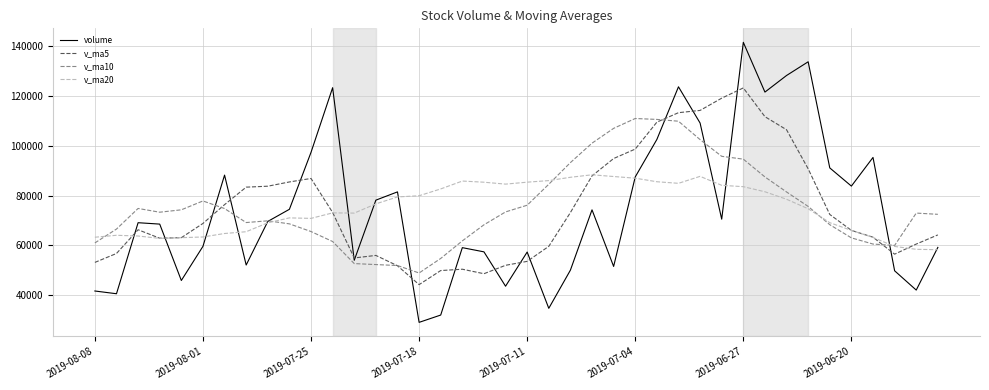

Which series has the largest range (max minus min)?

volume